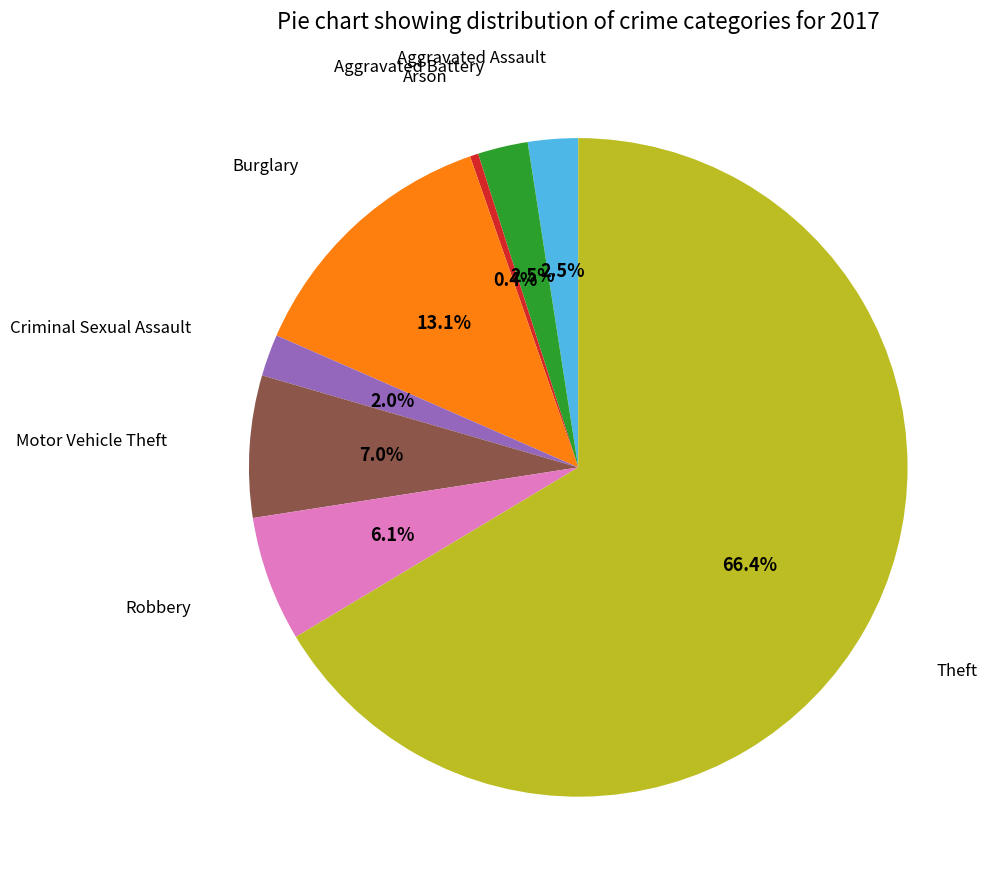

Is there a majority slice in this chart?

Yes